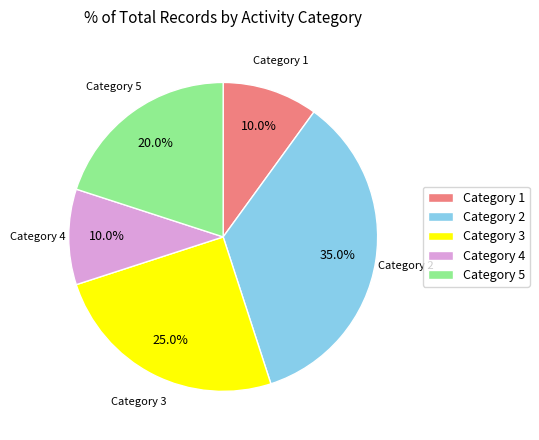

What is the largest slice in the pie chart?

Category 2